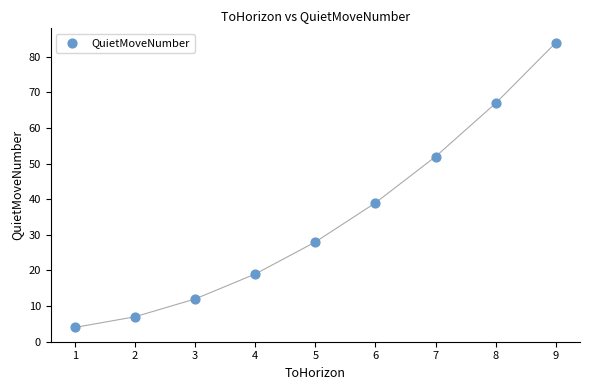

What is the average Y value?

35